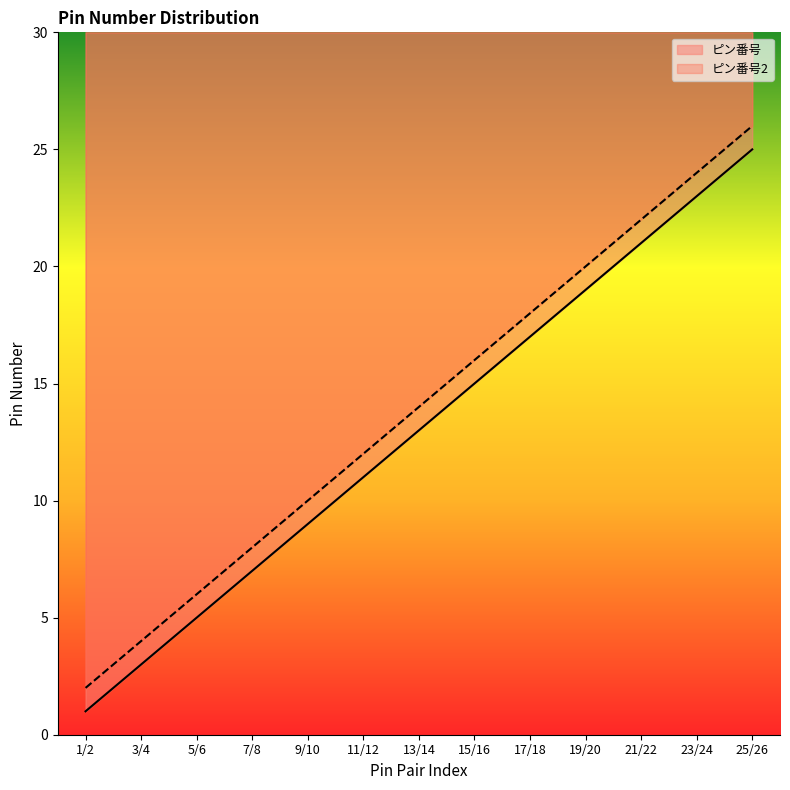

List the labels in order of ピン番号2 value, smallest first.

1/2, 3/4, 5/6, 7/8, 9/10, 11/12, 13/14, 15/16, 17/18, 19/20, 21/22, 23/24, 25/26